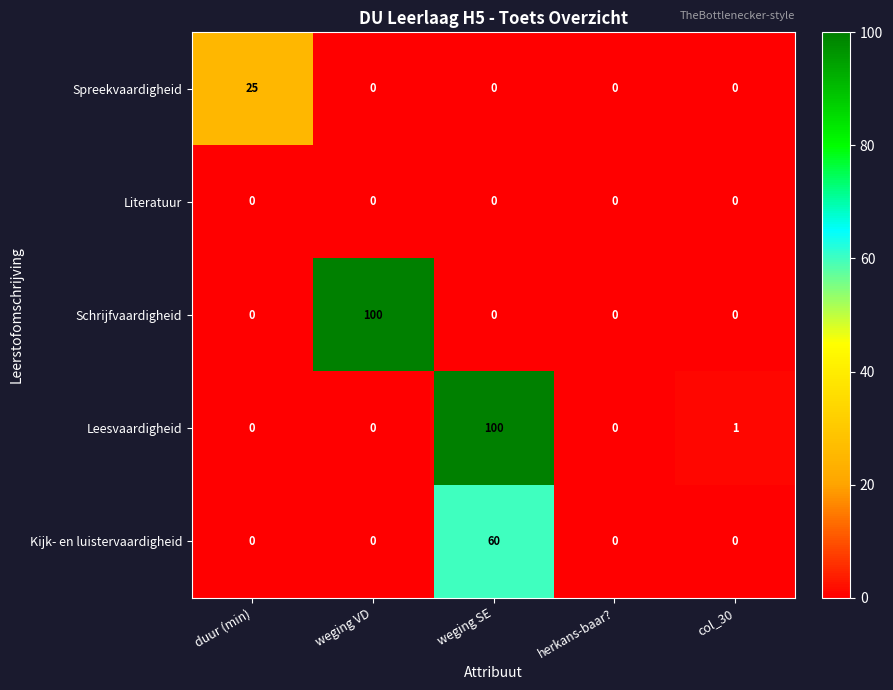

What is the total value across all series at weging VD?

100